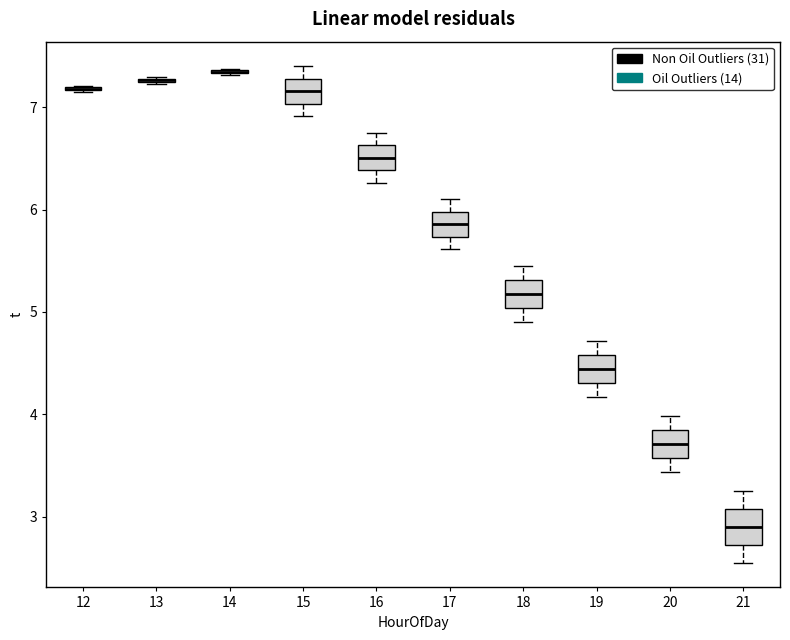

Reading left to right, read every box against the y-axis: the position of its median line, the range the box covers, and the ends of its whiskers. The values are not printed on the chart, so give them approximately, as read against the axis.

12: box collapsed to a line at 7.2, whiskers 7.2 to 7.2
13: box collapsed to a line at 7.3, whiskers 7.2 to 7.3
14: box collapsed to a line at 7.3, whiskers 7.3 to 7.4
15: median 7.2, box 7.0 to 7.3, whiskers 6.9 to 7.4
16: median 6.5, box 6.4 to 6.6, whiskers 6.3 to 6.8
17: median 5.9, box 5.7 to 6.0, whiskers 5.6 to 6.1
18: median 5.2, box 5.0 to 5.3, whiskers 4.9 to 5.5
19: median 4.4, box 4.3 to 4.6, whiskers 4.2 to 4.7
20: median 3.7, box 3.6 to 3.8, whiskers 3.4 to 4.0
21: median 2.9, box 2.7 to 3.1, whiskers 2.6 to 3.3